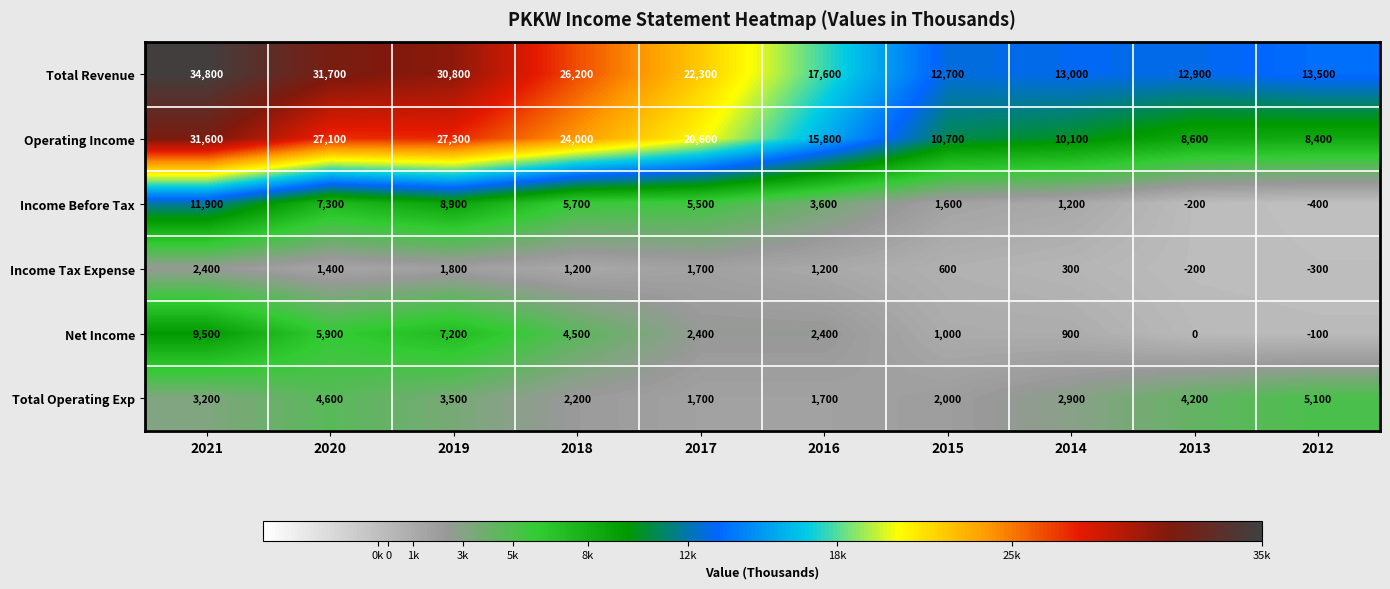

Count the number of data series in this chart.

6